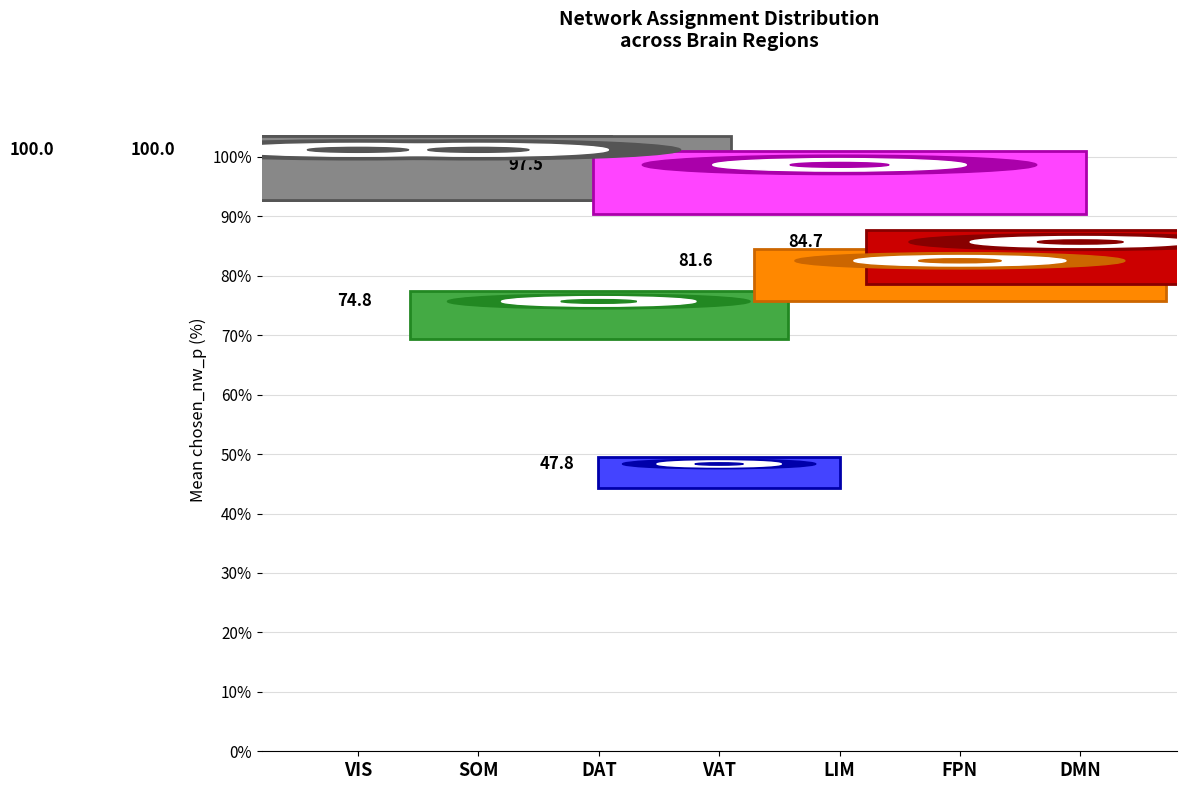

The value at LIM is 63.0. True or false?

False